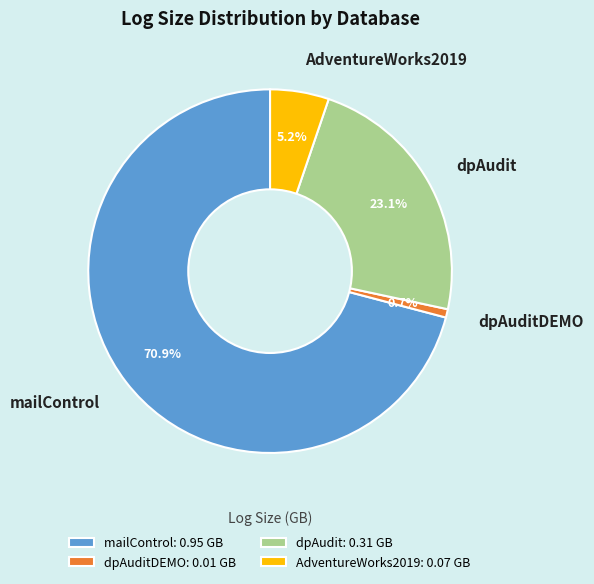

How many slices are in this pie chart?

4